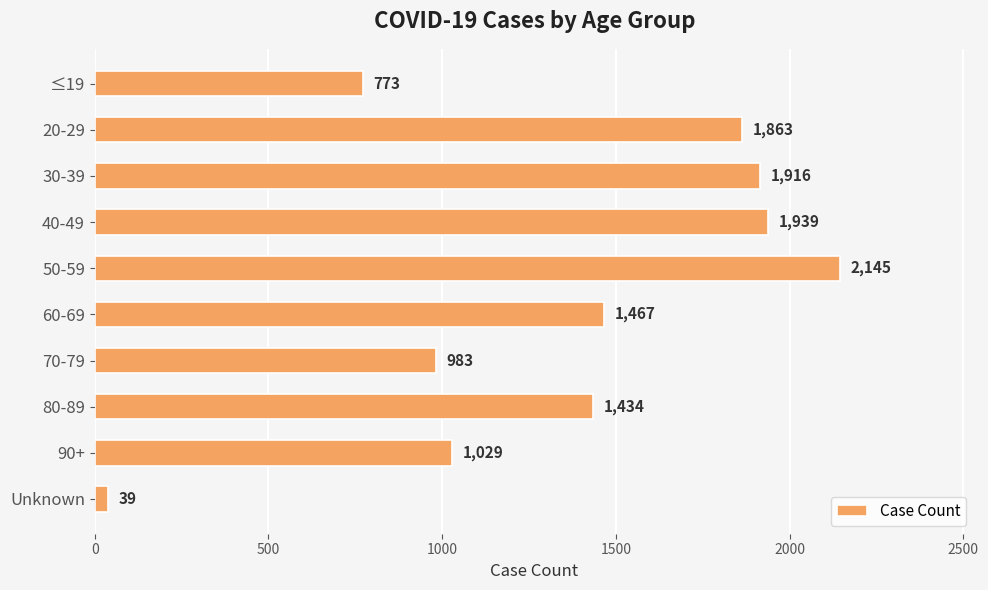

List the labels in order of value, smallest first.

Unknown, ≤19, 70-79, 90+, 80-89, 60-69, 20-29, 30-39, 40-49, 50-59